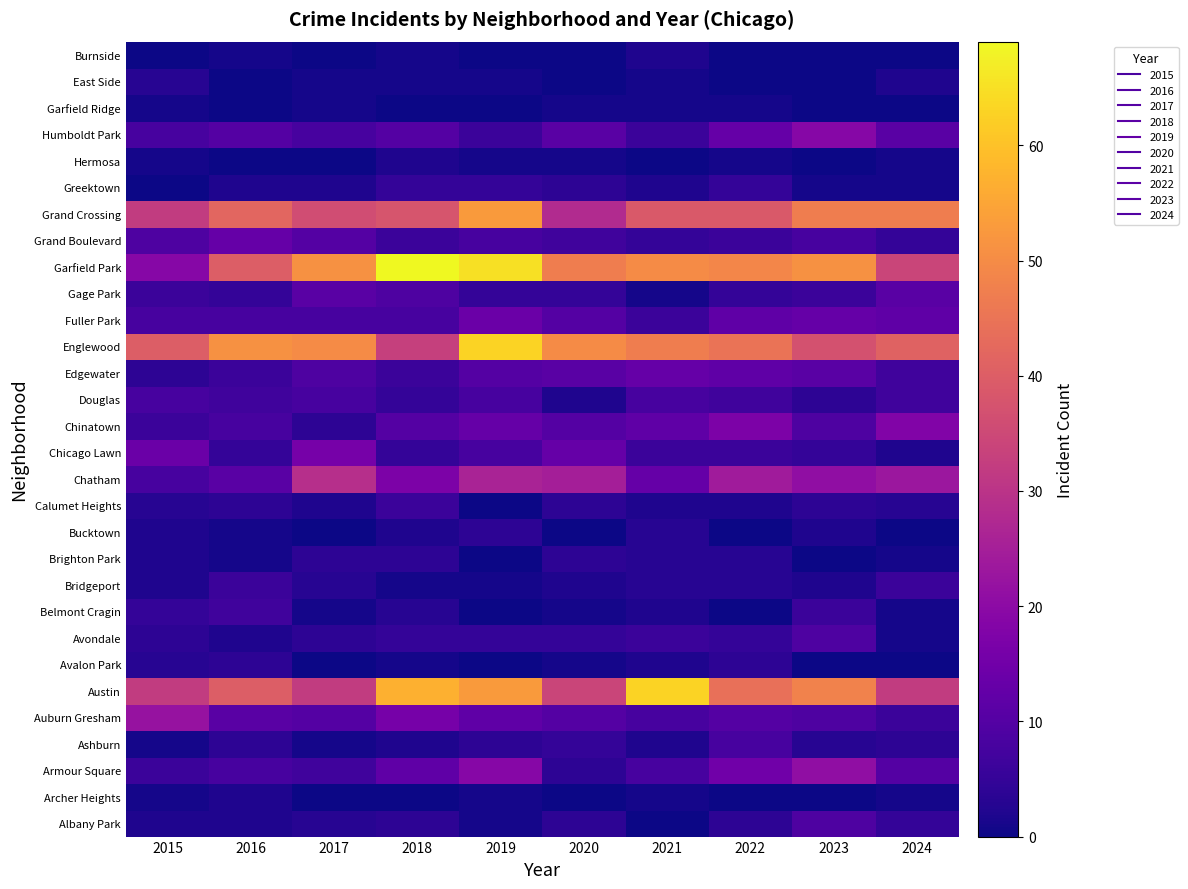

How many data points does each series have?

10